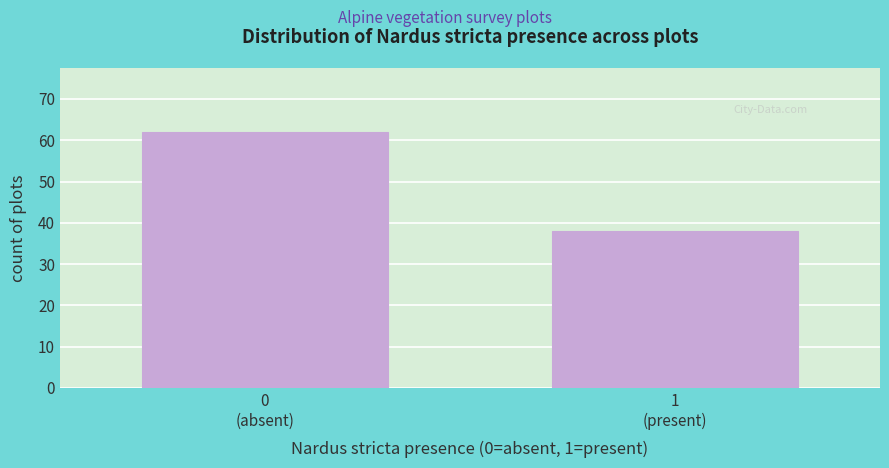

Reading left to right, extract all data points from this chart.

62	38